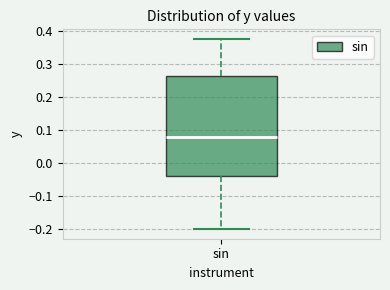

Read this box plot against the y-axis: the position of the median line, the range covered by the box, and the ends of both whiskers. The values are not printed on the chart, so give them approximately, as read against the axis.

median 0.08, box -0.04 to 0.26, whiskers -0.20 to 0.38